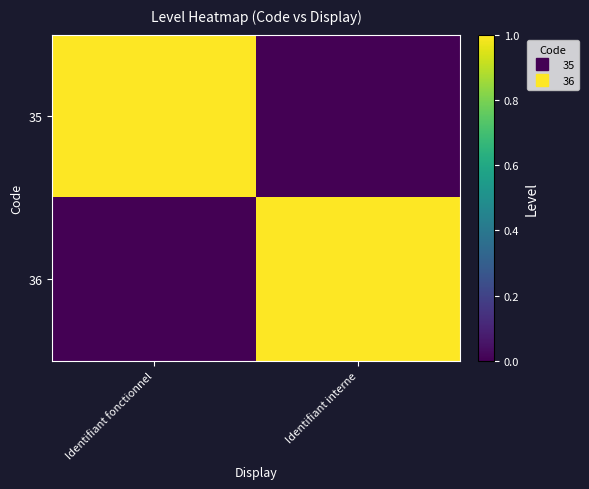

Which has a higher value, Identifiant interne or Identifiant fonctionnel?

Identifiant fonctionnel